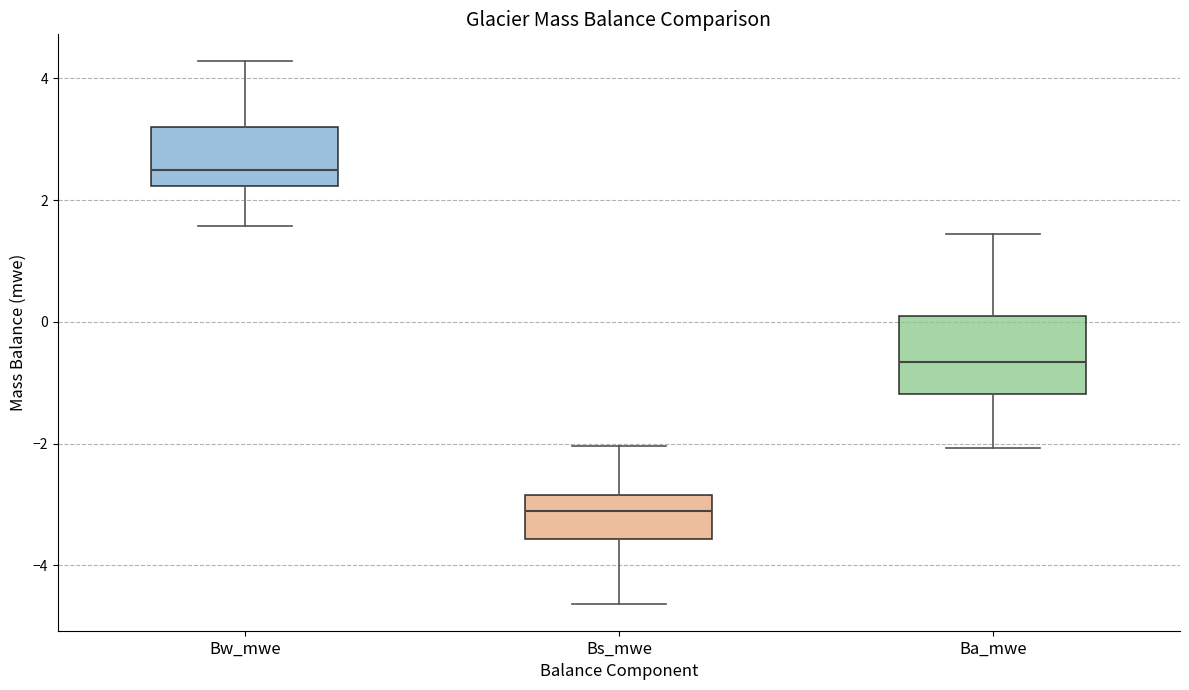

Reading left to right, transcribe this box plot: for each box, give where its median line is, the range the box spans, and where its two whiskers end, as read against the y-axis. The values are not printed on the chart, so give them approximately, as read against the axis.

Bw_mwe: median 2.4, box 2.2 to 3.2, whiskers 1.6 to 4.2
Bs_mwe: median -3.2, box -3.6 to -2.8, whiskers -4.6 to -2.0
Ba_mwe: median -0.6, box -1.2 to 0.0, whiskers -2.0 to 1.4